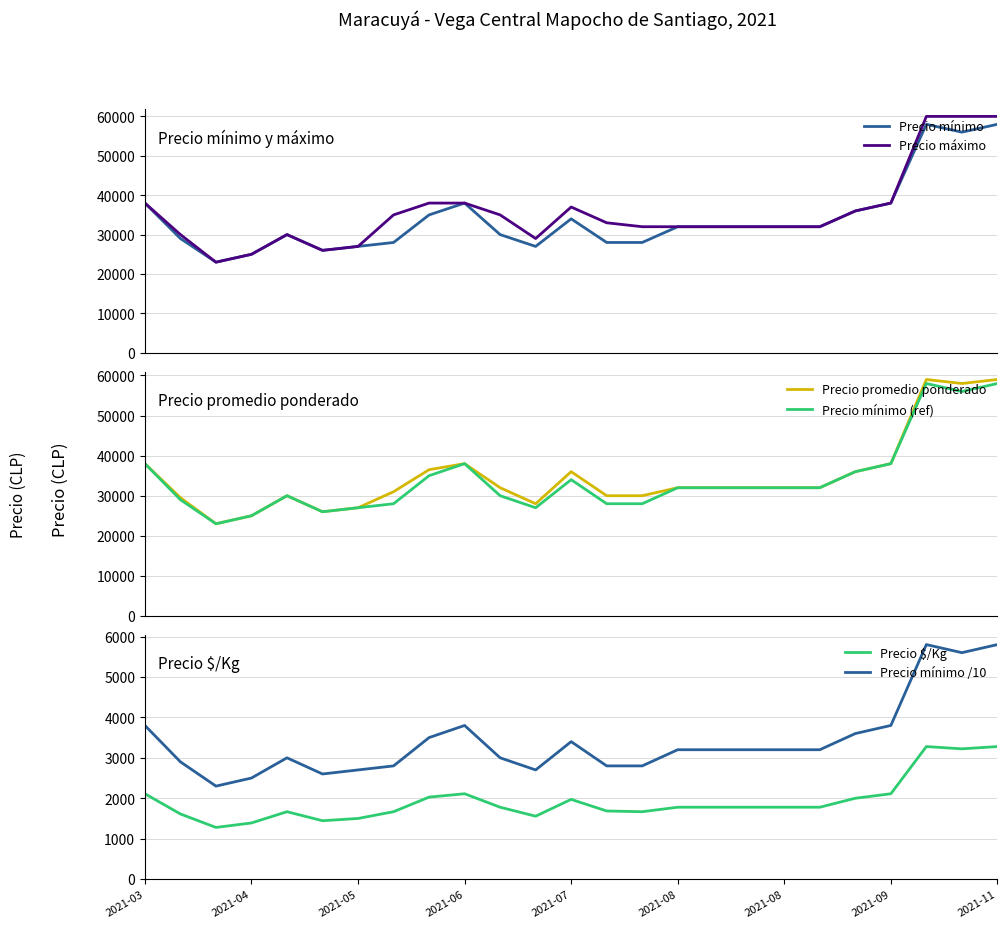

In Precio mínimo, how many points are lower than both neighbors (excluding endpoints)?

4